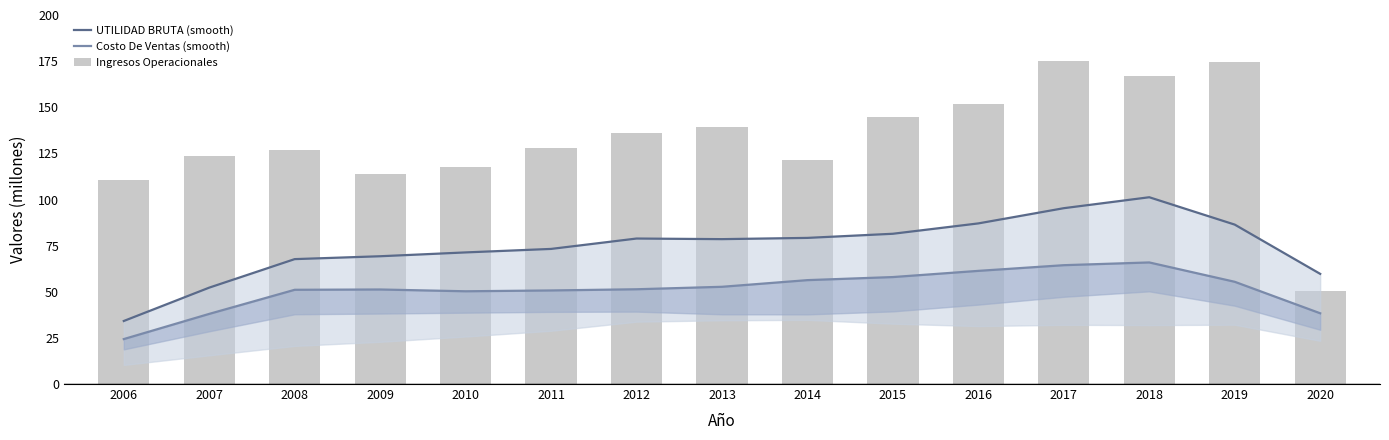

At how many categories does at least one series exceed 126?

9